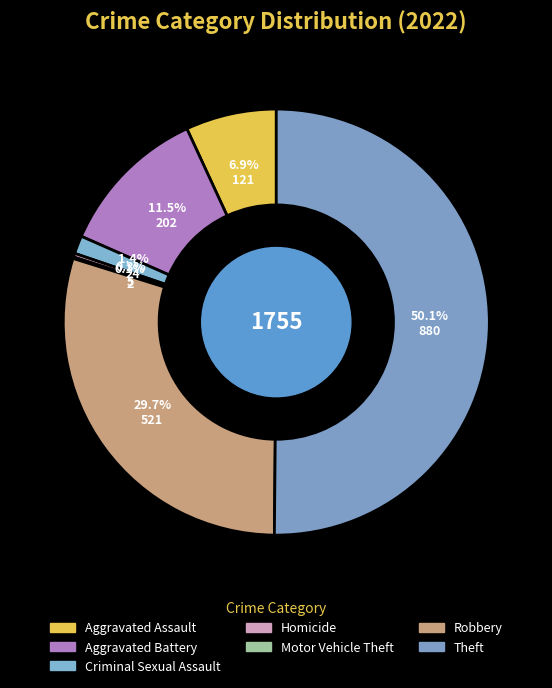

Rank the categories by value from highest to lowest.

Theft, Robbery, Aggravated Battery, Aggravated Assault, Criminal Sexual Assault, Homicide, Motor Vehicle Theft